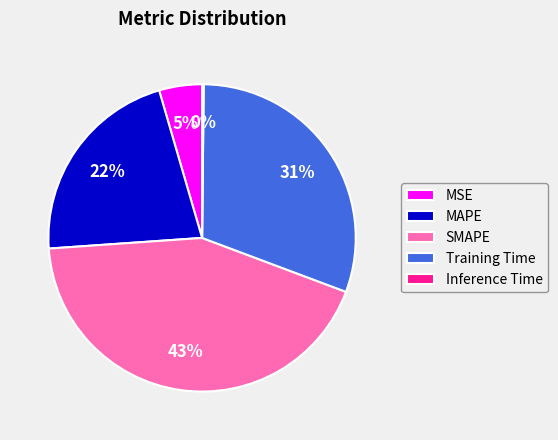

Which slice is the largest?

SMAPE